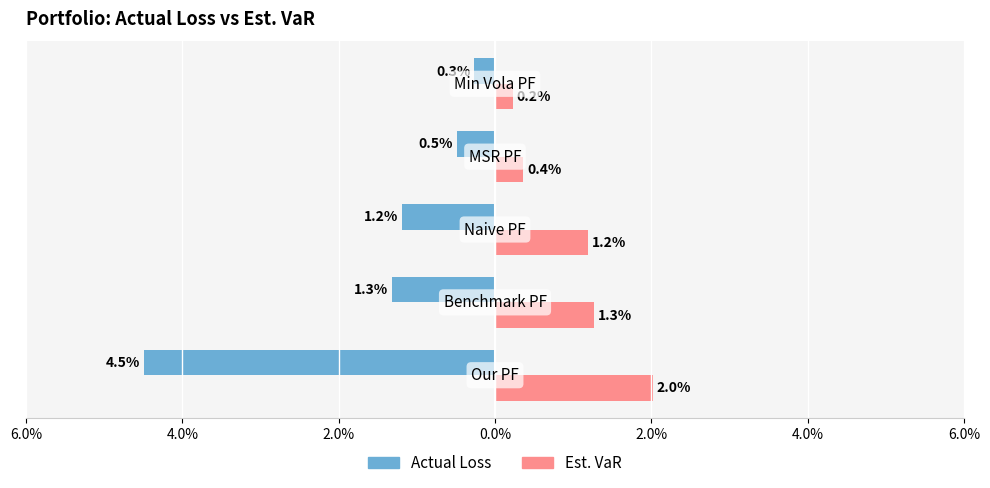

What are all the series names shown in the legend?

Actual Loss, Est. VaR